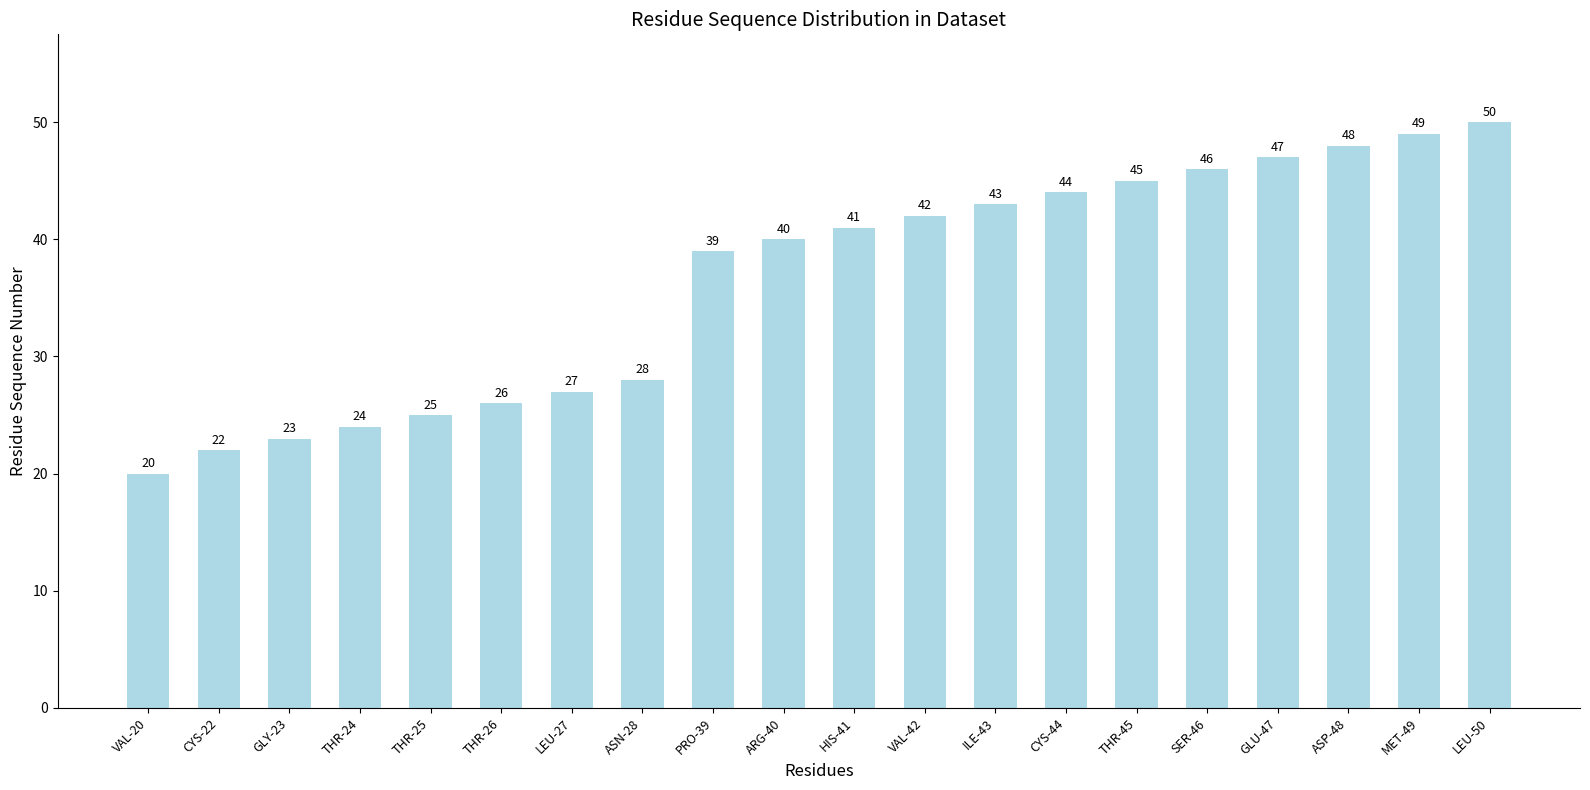

What is the label of the 4th bar from the left?

THR-24